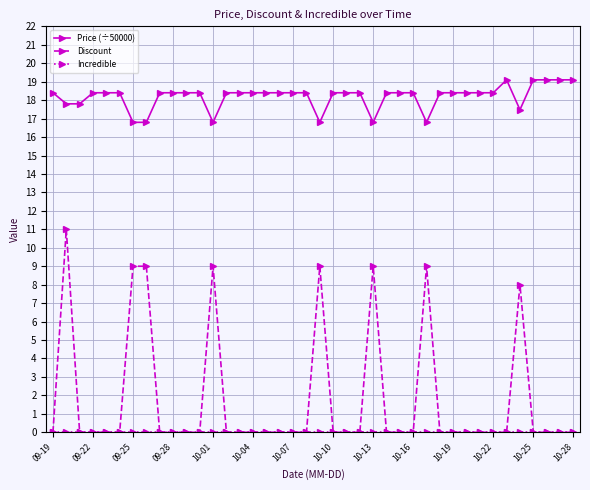

True or false: Discount and Price (÷50000) cross at least once.

False